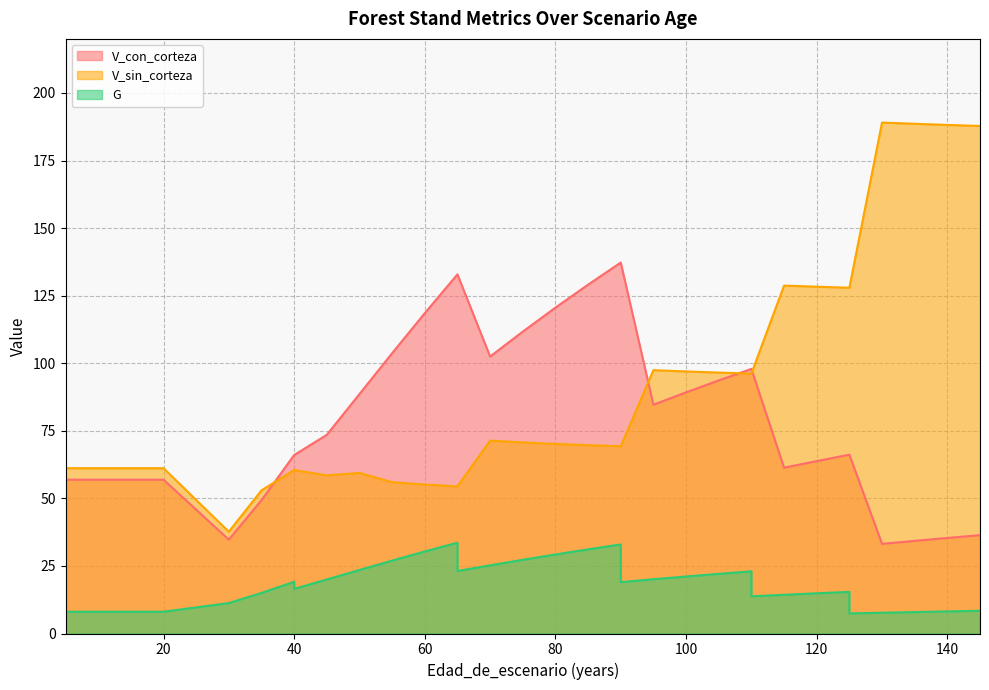

Where does the V_sin_corteza series first go above 69?

70